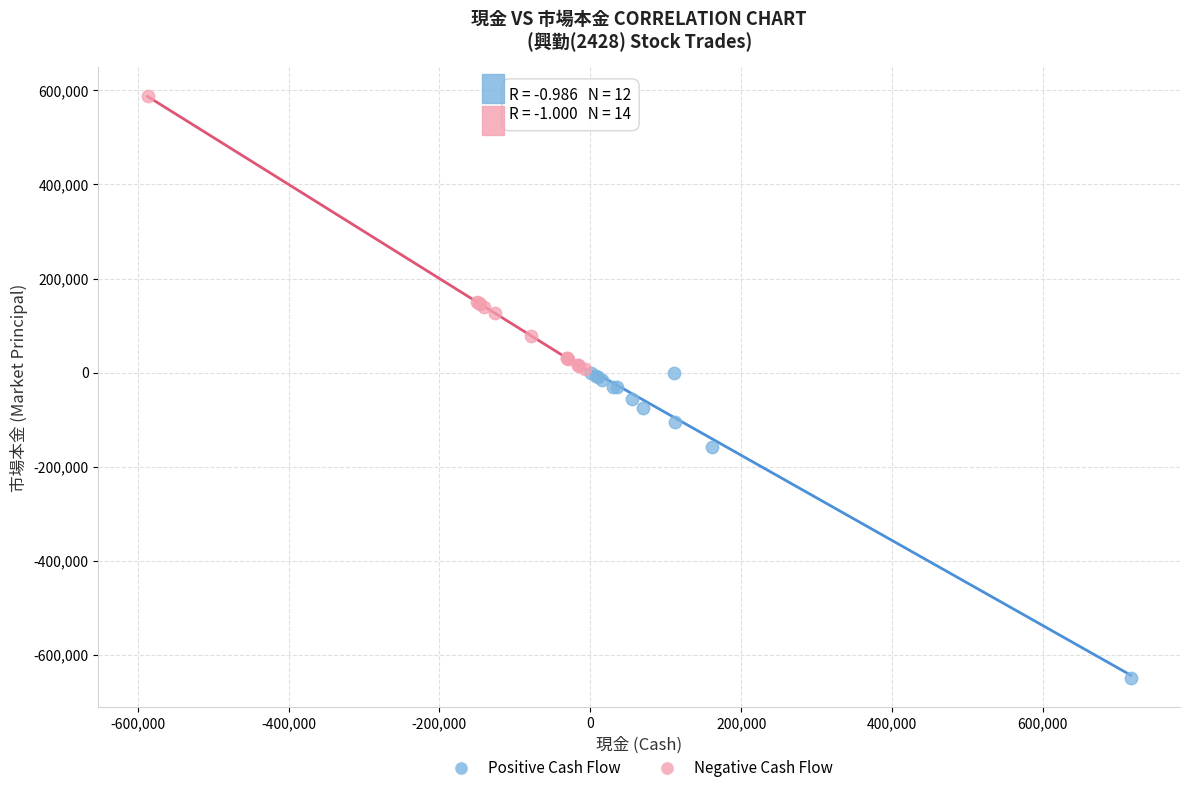

Which series contains the lowest Y value?

Positive Cash Flow